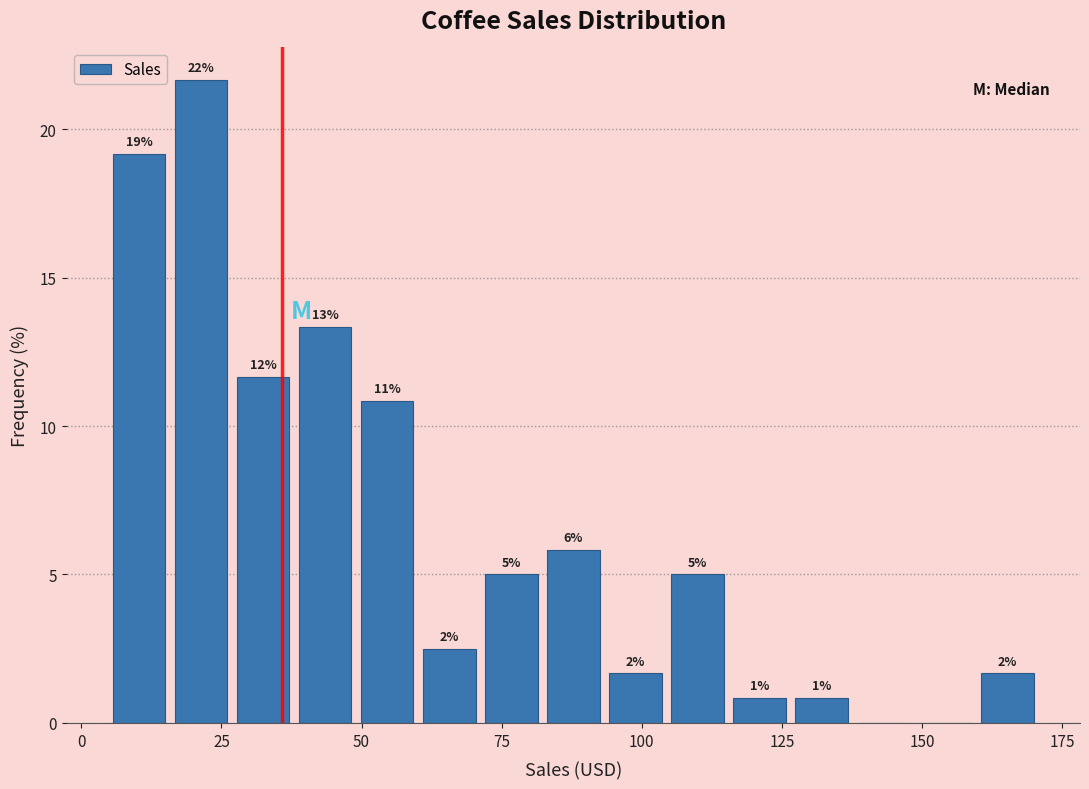

Read against the x-axis, roughly where is the centre of the tallest bar?

20